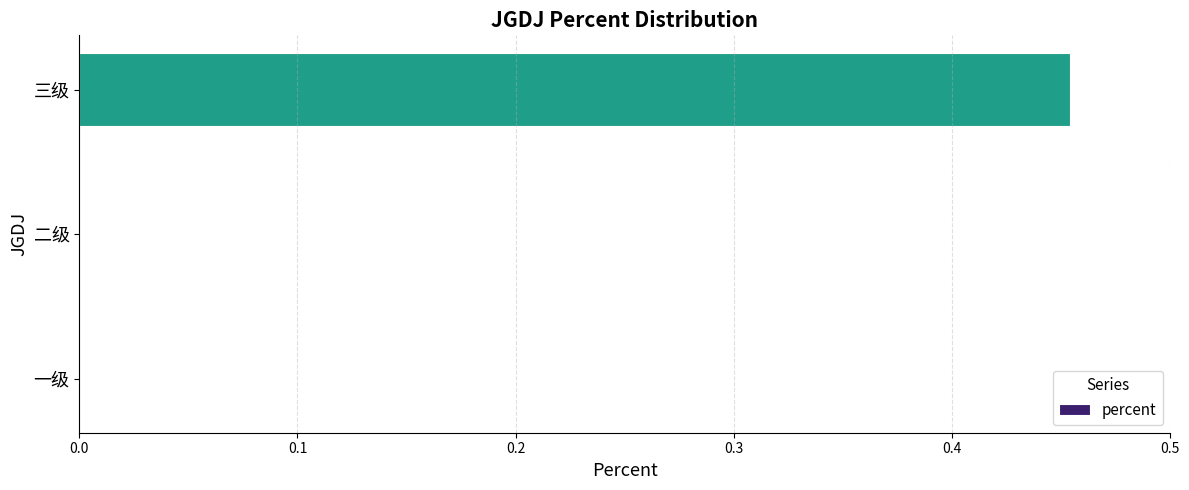

At which category does the chart reach its peak across all series?

三级